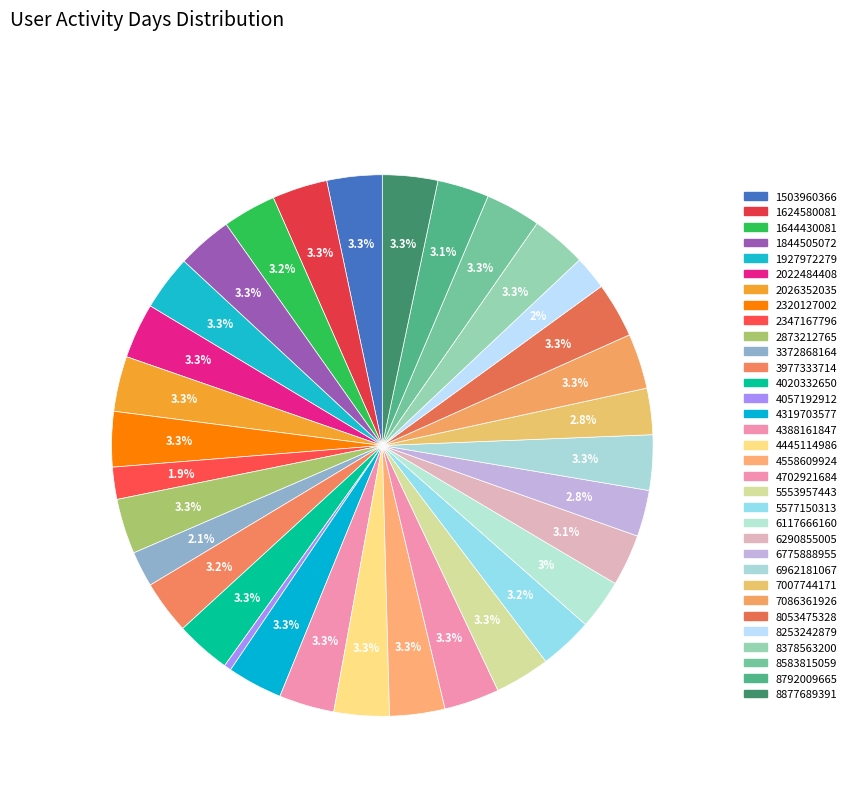

Which category has the smallest portion of the pie?

4057192912